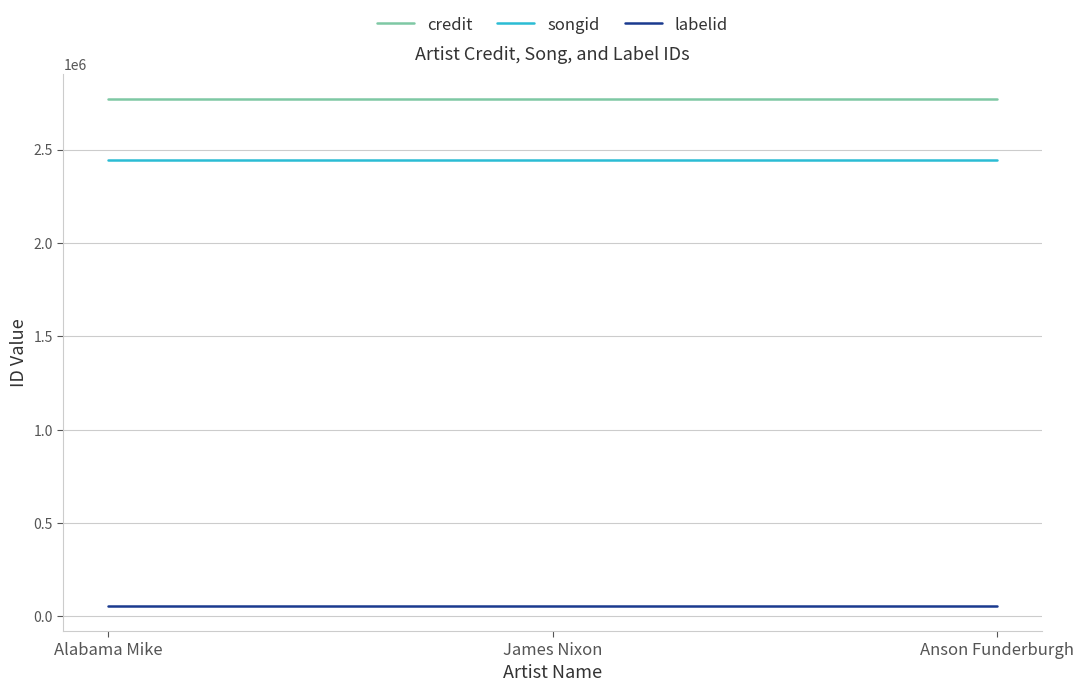

Is the value of songid at Anson Funderburgh greater than the value of labelid at Anson Funderburgh?

Yes